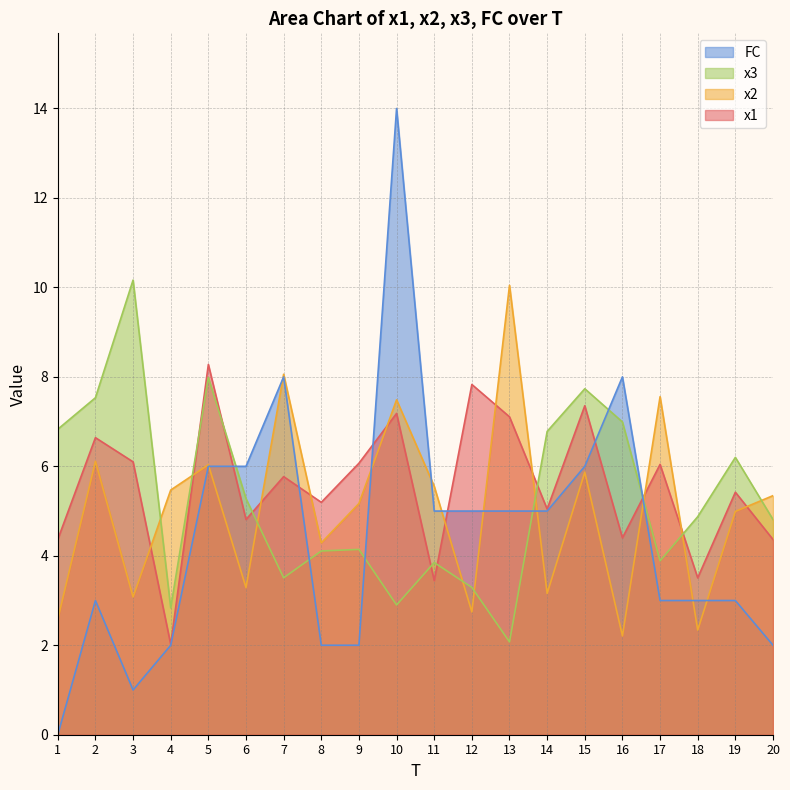

What is the value of the x2 point at the 15th from the left?

5.9